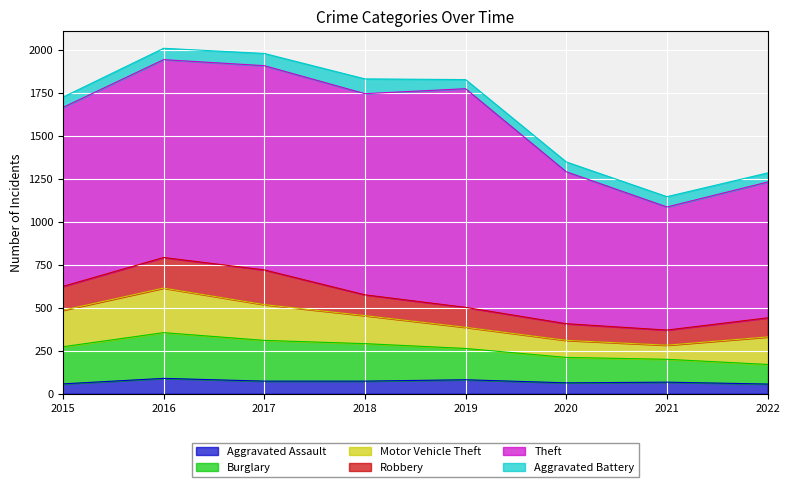

What is the difference between the highest and lowest values at 2022?

737